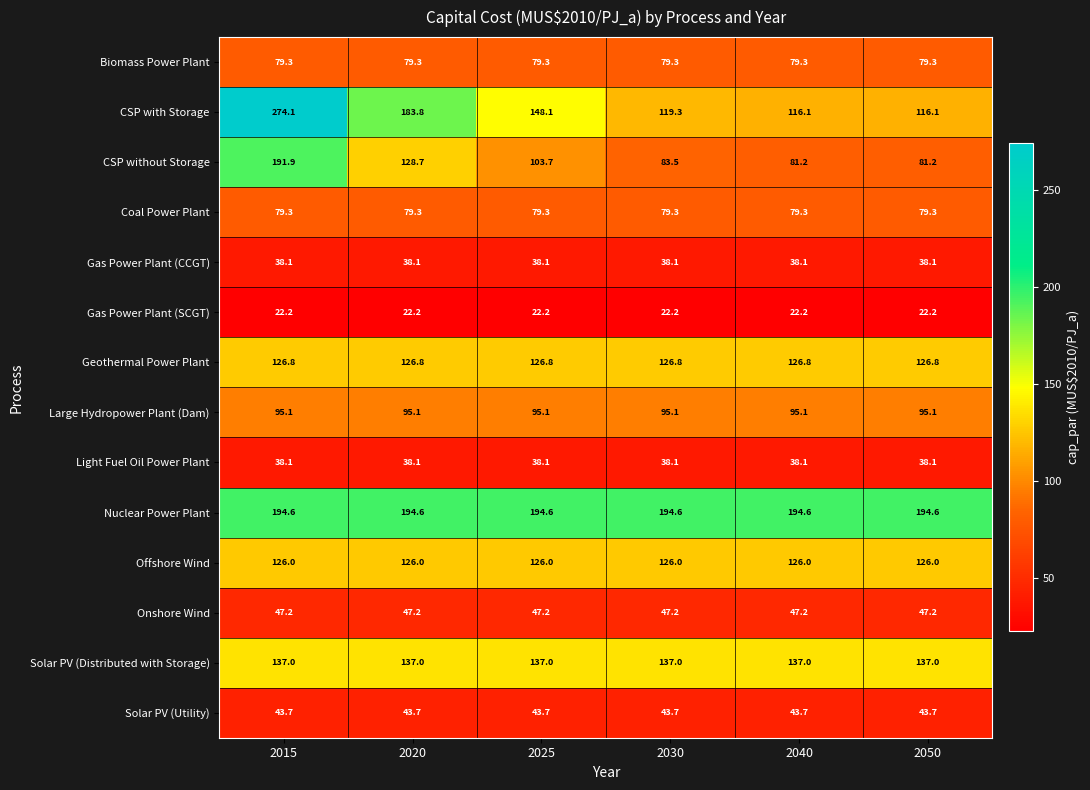

What is the smallest value displayed?

22.2